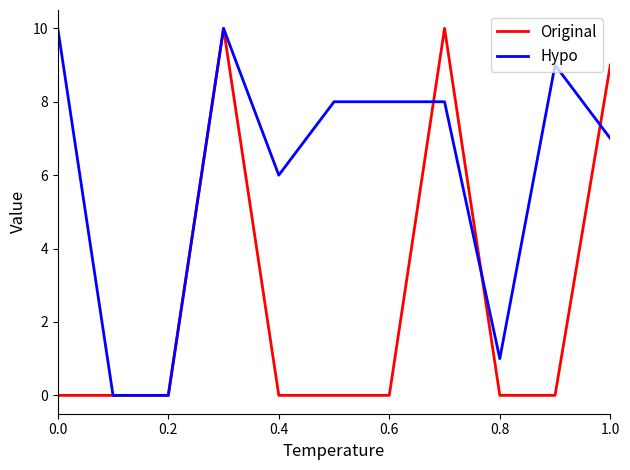

Which series has the largest total across all categories?

Hypo